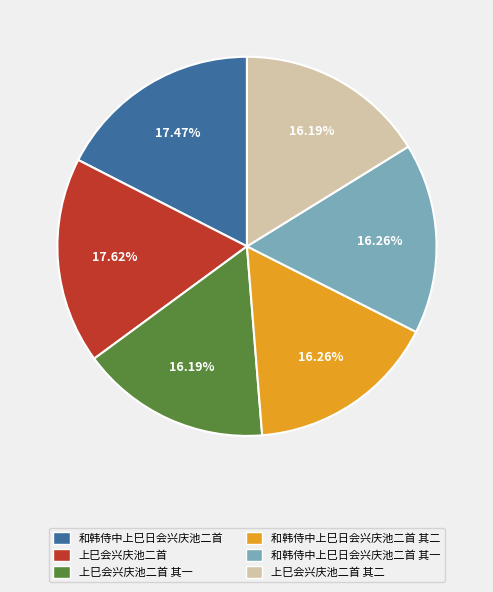

Does any single category account for the majority?

No